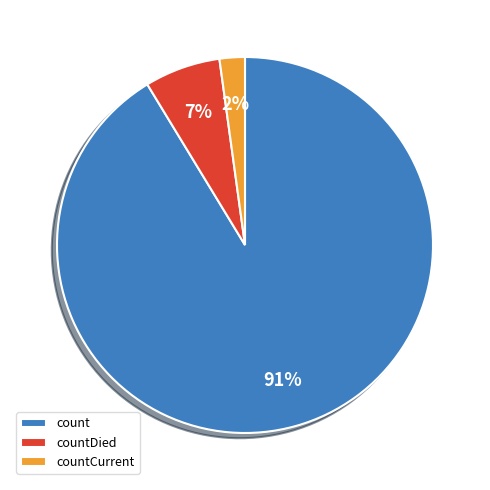

What is the smallest slice in the pie chart?

countCurrent